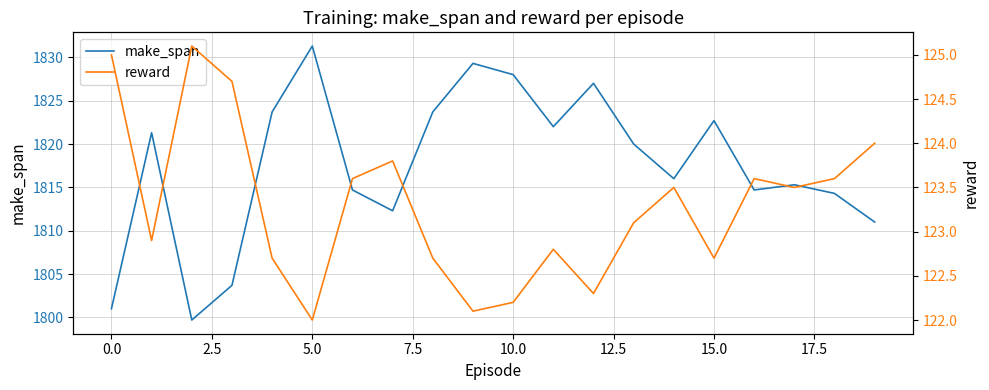

True or false: reward and make_span intersect in this chart.

False